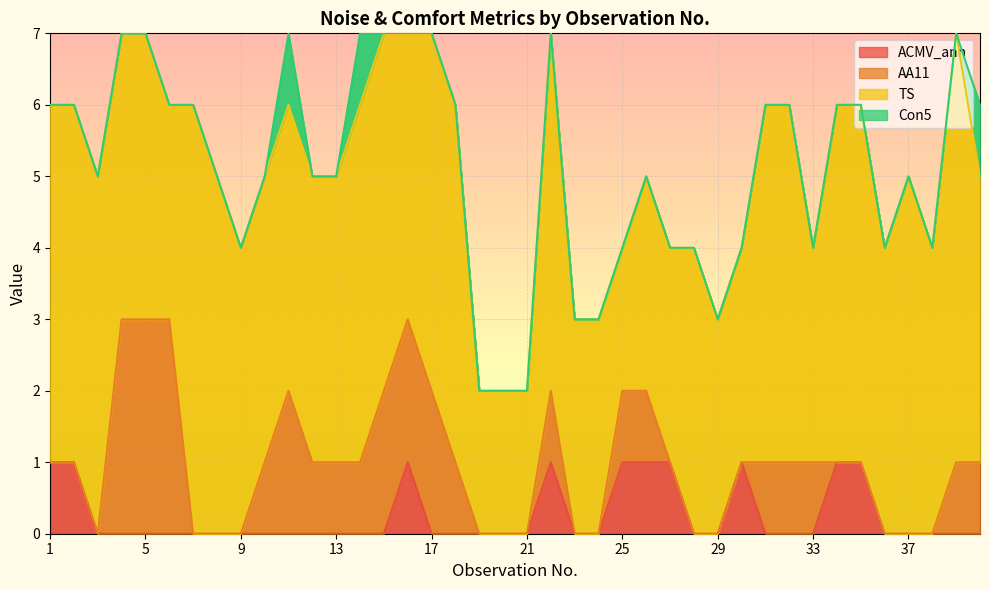

Reading left to right, what are all the values shown in this chart?

ACMV_ann: 1	1	0	0	0	0	0	0	0	0	0	0	0	0	0	1	0	0	0	0	0	1	0	0	1	1	1	0	0	1	0	0	0	1	1	0	0	0	0	0
AA11: 1	1	0	3	3	3	0	0	0	1	2	1	1	1	2	3	2	1	0	0	0	2	0	0	2	2	1	0	0	1	1	1	1	1	1	0	0	0	1	1
TS: 6	6	5	7	7	6	6	5	4	5	6	5	5	6	7	8	7	6	2	2	2	7	3	3	4	5	4	4	3	4	6	6	4	6	6	4	5	4	7	5
Con5: 6	6	5	7	7	6	6	5	4	5	7	5	5	7	7	8	7	6	2	2	2	7	3	3	4	5	4	4	3	4	6	6	4	6	6	4	5	4	7	6